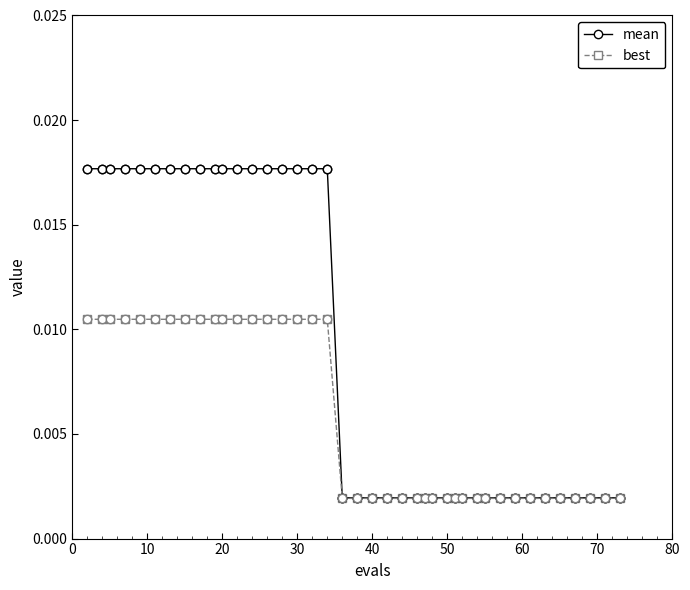

At how many categories does at least one series exceed 0?

40